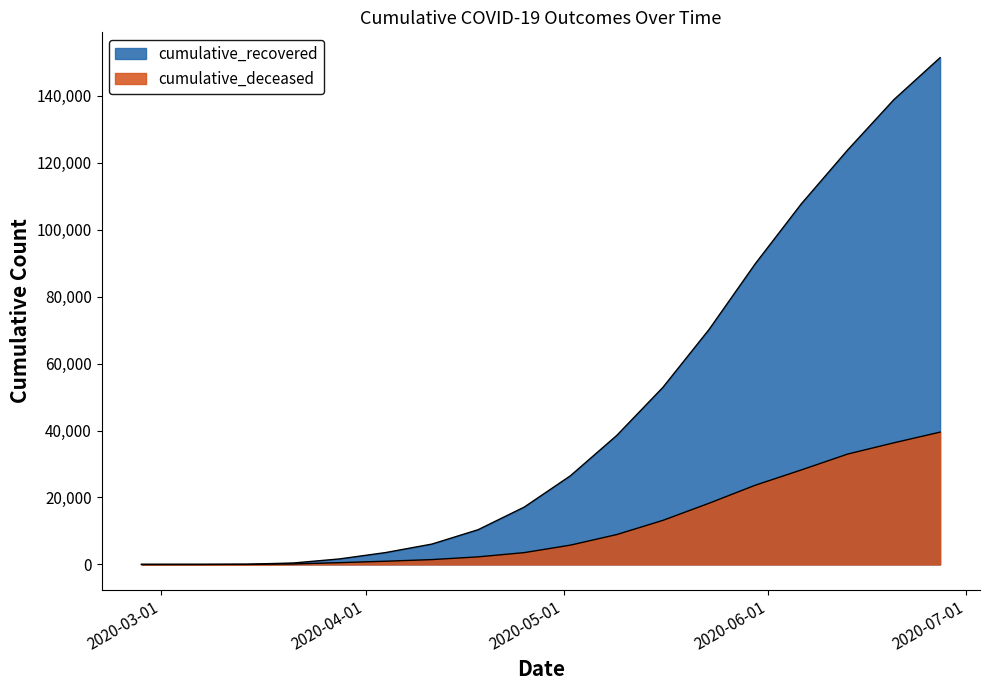

Reading right to left, list all the values displayed in this chart.

cumulative_recovered: 151381	138840	123810	107771	89820	70187	52879	38507	26491	17127	10361	6072	3542	1636	423	63	10	3
cumulative_deceased: 39516	36327	32967	28236	23660	18279	13155	8911	5765	3523	2257	1441	952	519	141	20	1	0